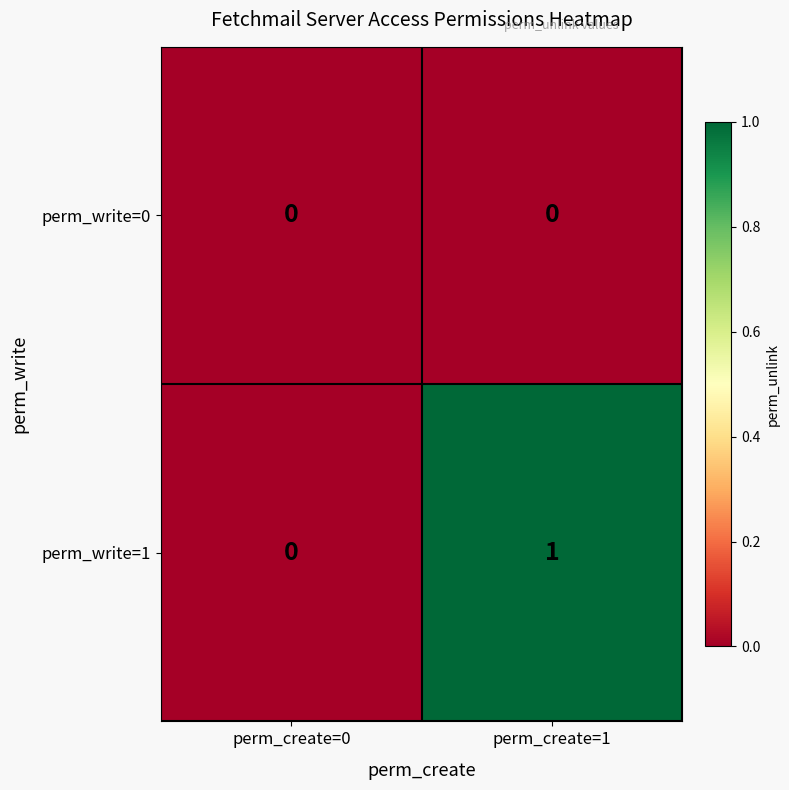

True or false: perm_write=1 has a value of 0 at perm_create=0.

True